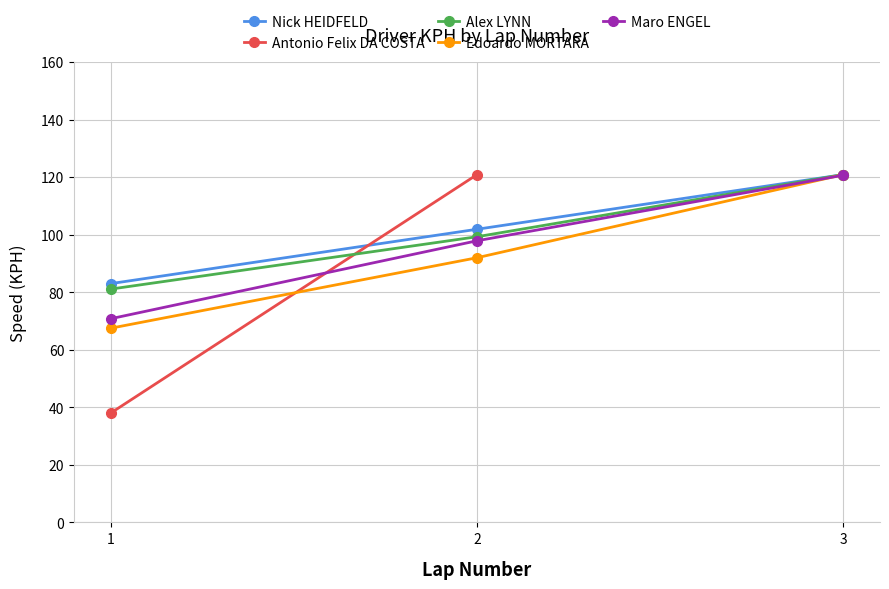

Which series has the largest range (max minus min)?

Edoardo MORTARA